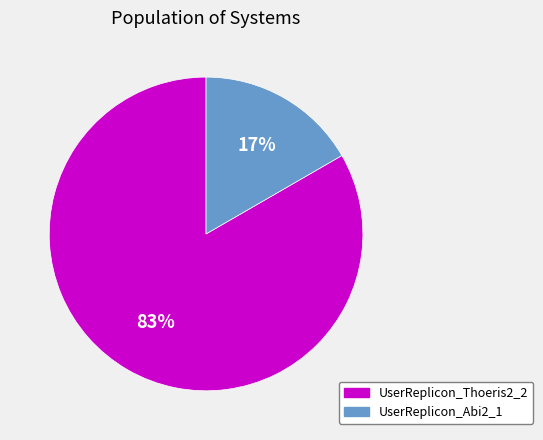

Is the sum of UserReplicon_Abi2_1 and UserReplicon_Thoeris2_2 greater than half?

Yes